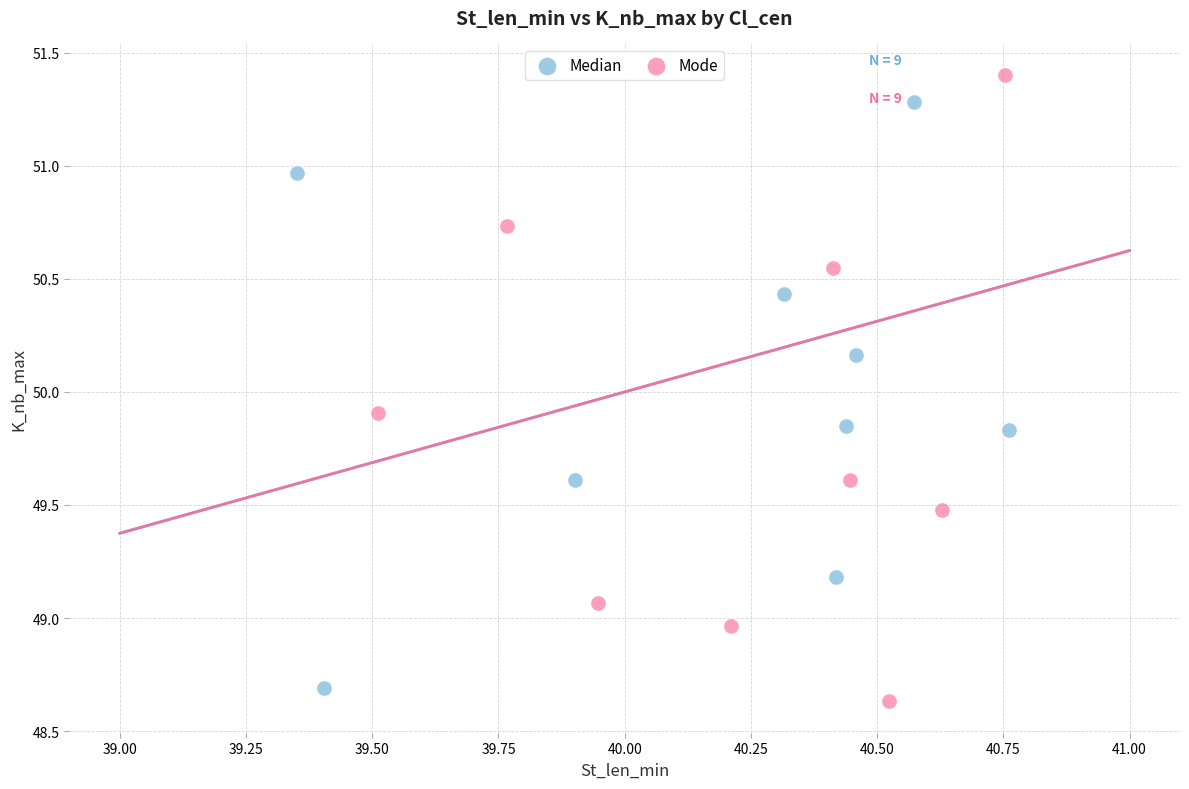

Which series reaches the maximum Y coordinate?

Mode